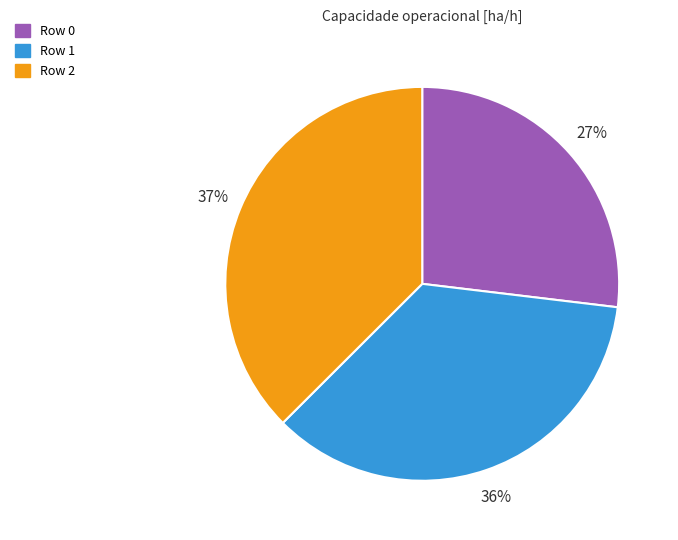

Is the sum of Row 0 and Row 2 greater than half?

Yes